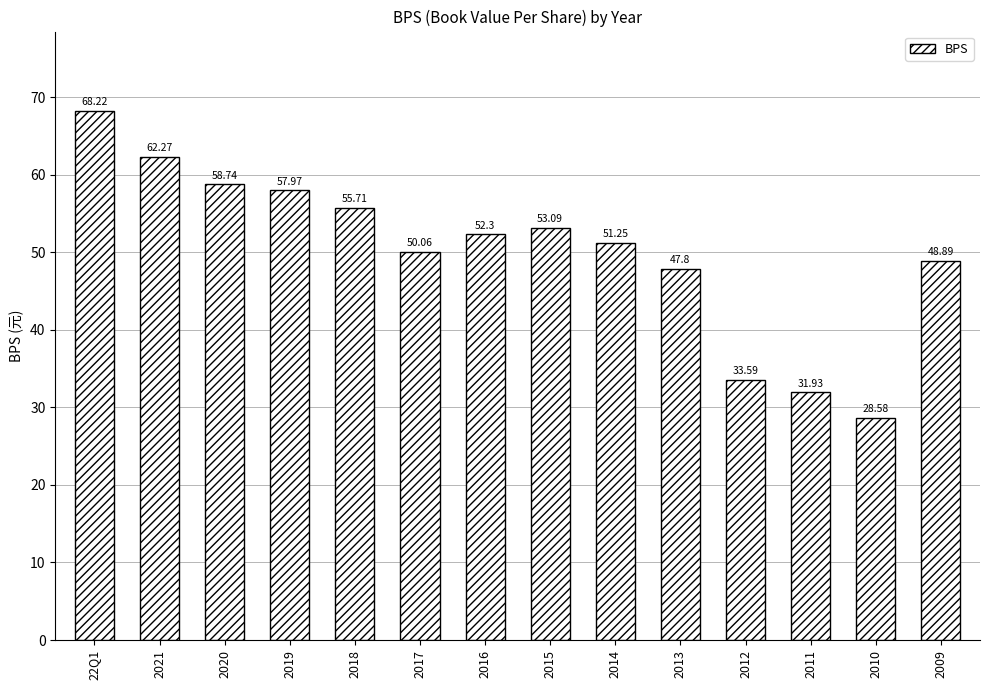

What is the difference between the values at 22Q1 and 2018?

12.5